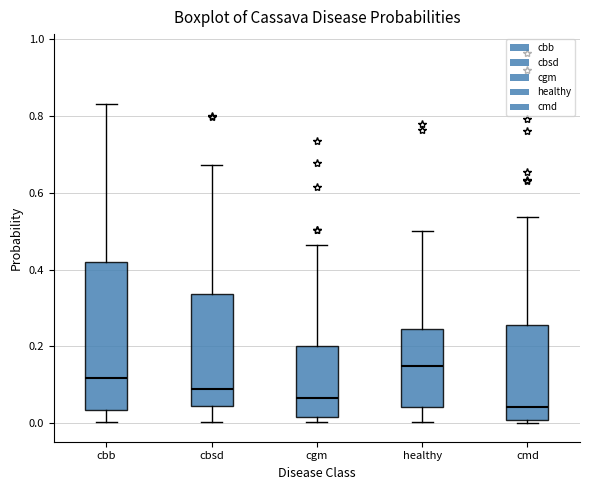

Where is the lower edge of the box for healthy on the y-axis? The values are not printed on the chart, so give them approximately, as read against the axis.

0.04